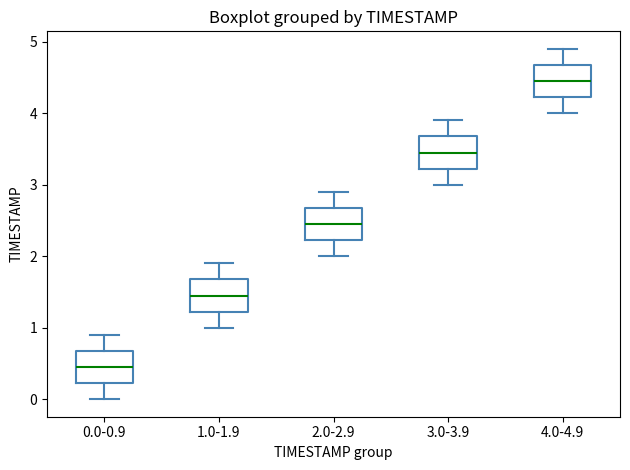

Where is the upper edge of the box for 1.0-1.9 on the y-axis? The values are not printed on the chart, so give them approximately, as read against the axis.

1.7